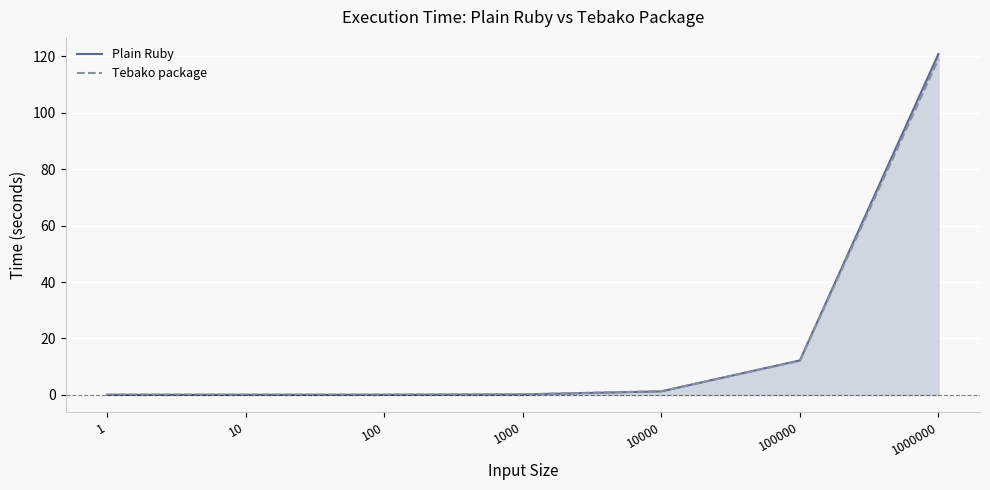

Reading right to left, list all the values displayed in this chart.

Plain Ruby: 1000000=120.8	100000=12.2	10000=1.3	1000=0.2	100=0.1	10=0.1	1=0.1
Tebako package: 1000000=118.9	100000=12.1	10000=1.3	1000=0.2	100=0.1	10=0.1	1=0.1